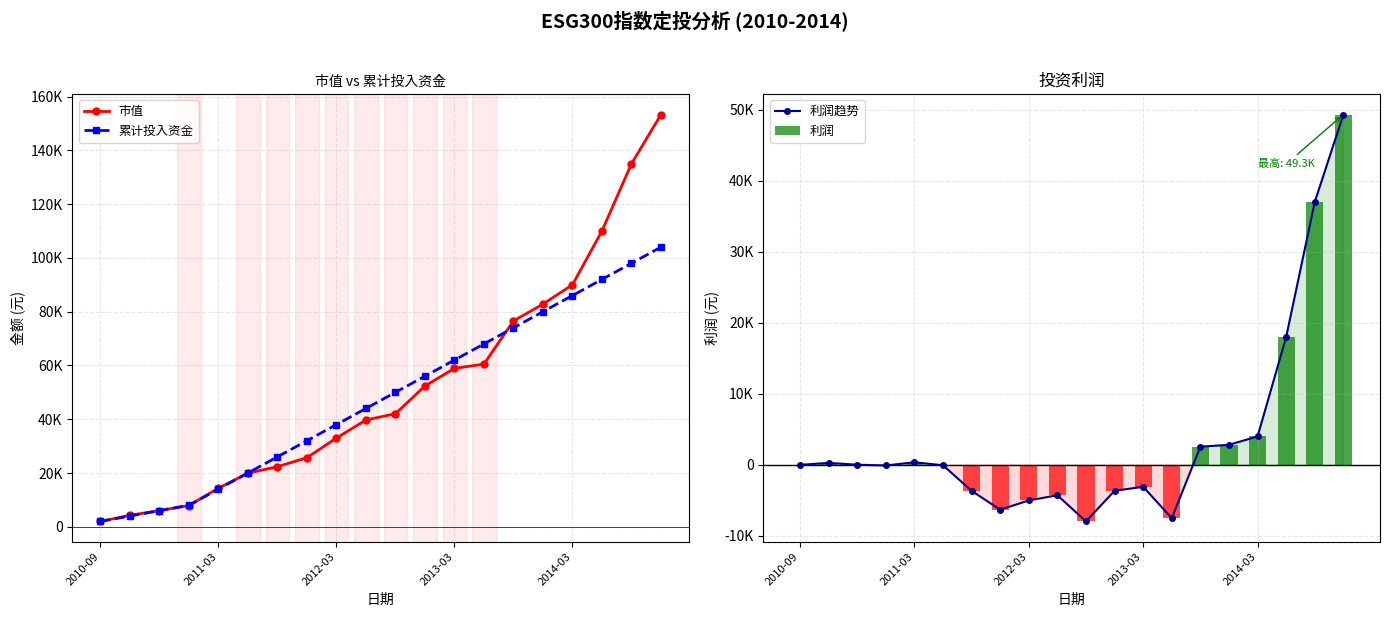

Are the bars horizontal?

No